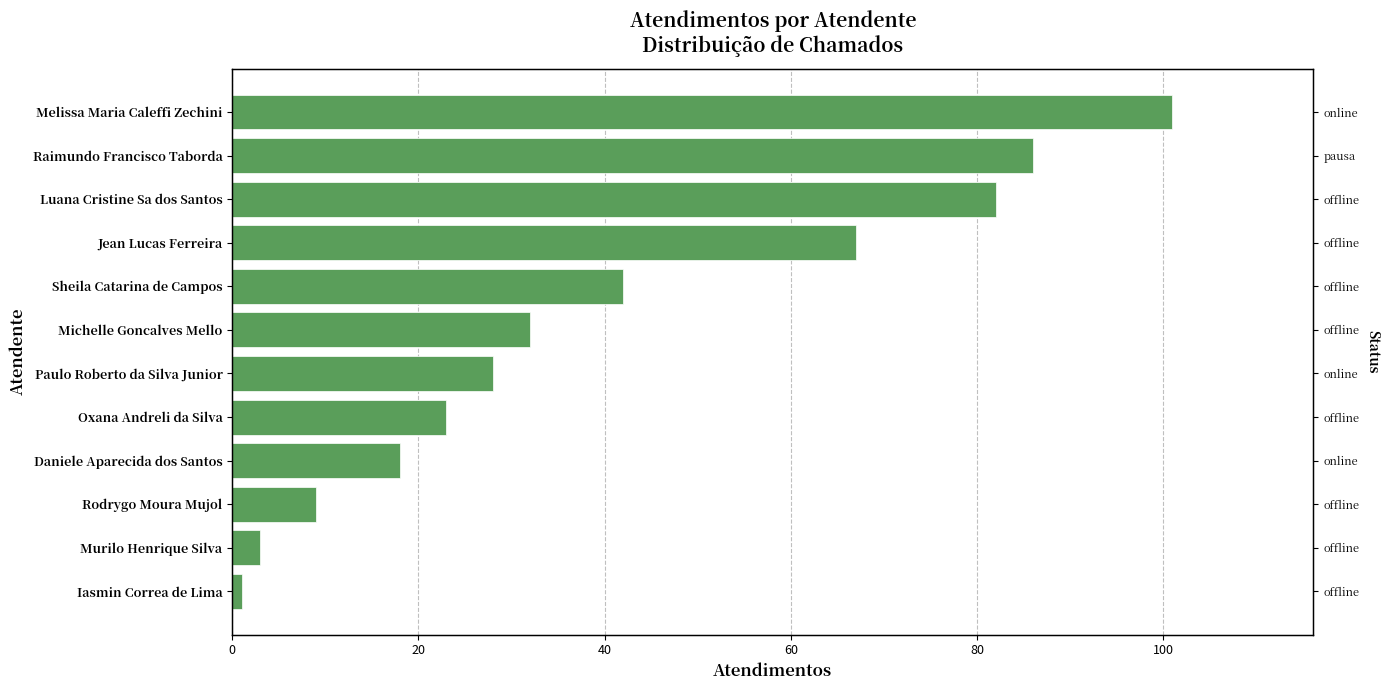

Reading left to right, what are all the values shown in this chart?

1	3	9	18	23	28	32	42	67	82	86	101